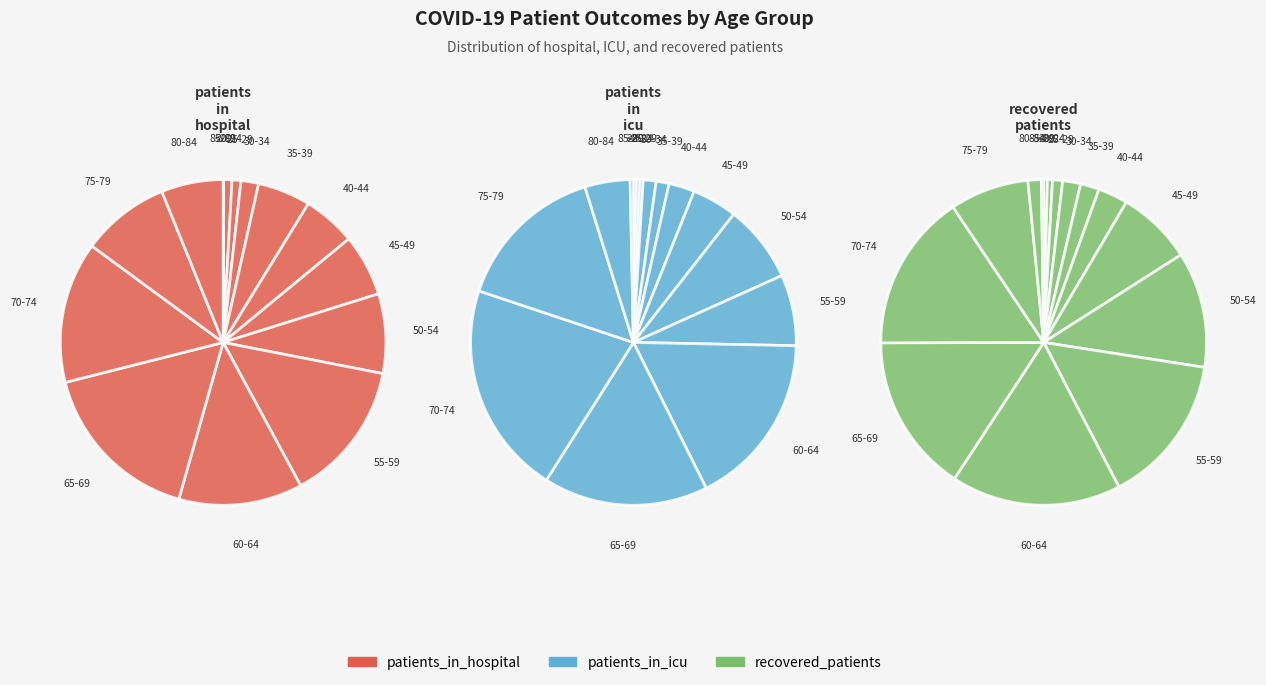

How much of the chart is everything except 75-79?

91.2%